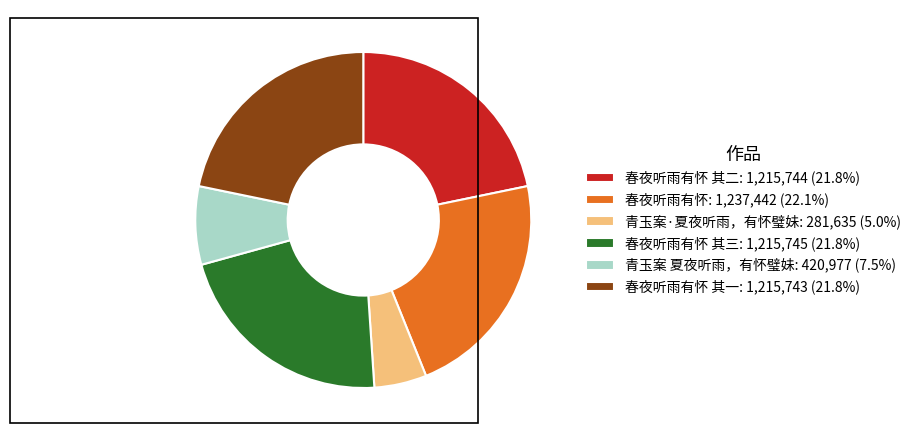

How many segments does this pie chart have?

6